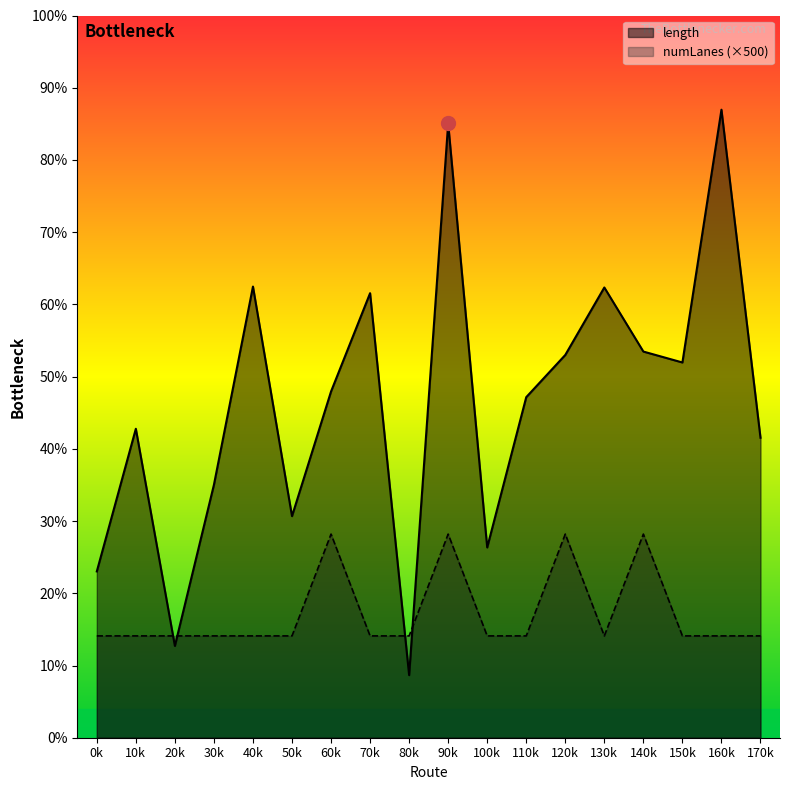

True or false: length and numLanes intersect in this chart.

True